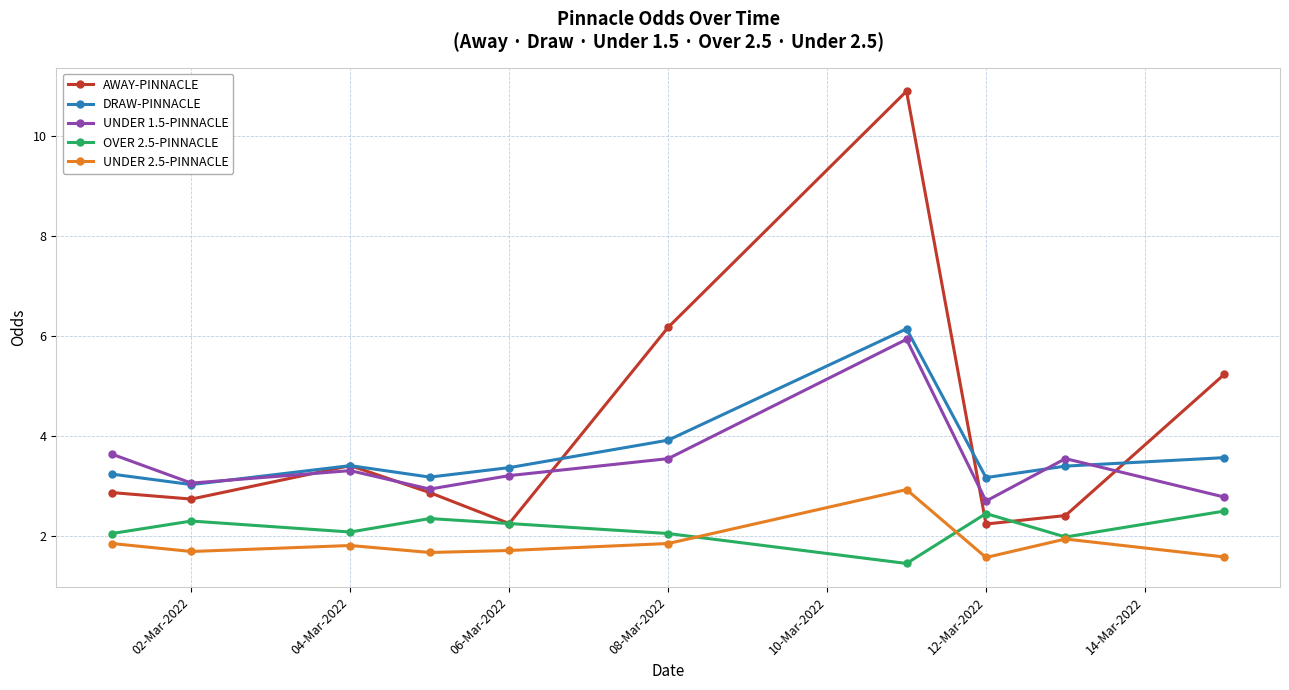

What is the smallest value displayed?

1.4